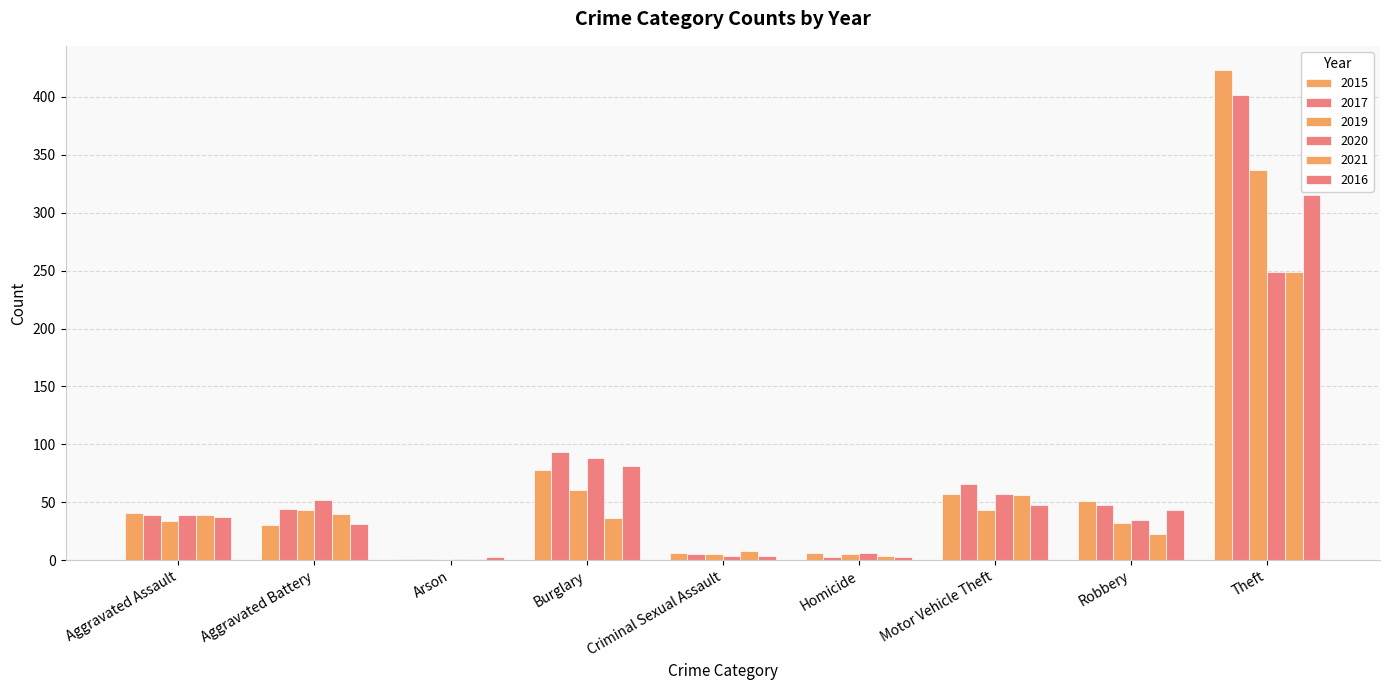

At which label does 2021 first exceed 36?

Aggravated Assault